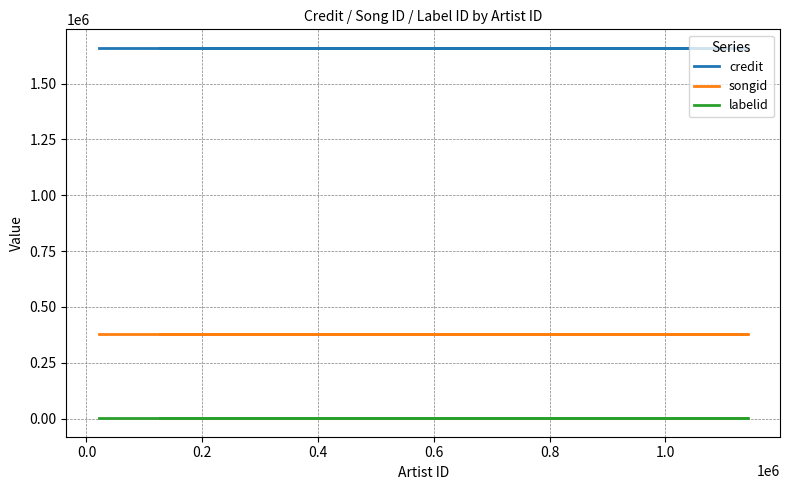

Which series has the largest total across all categories?

credit